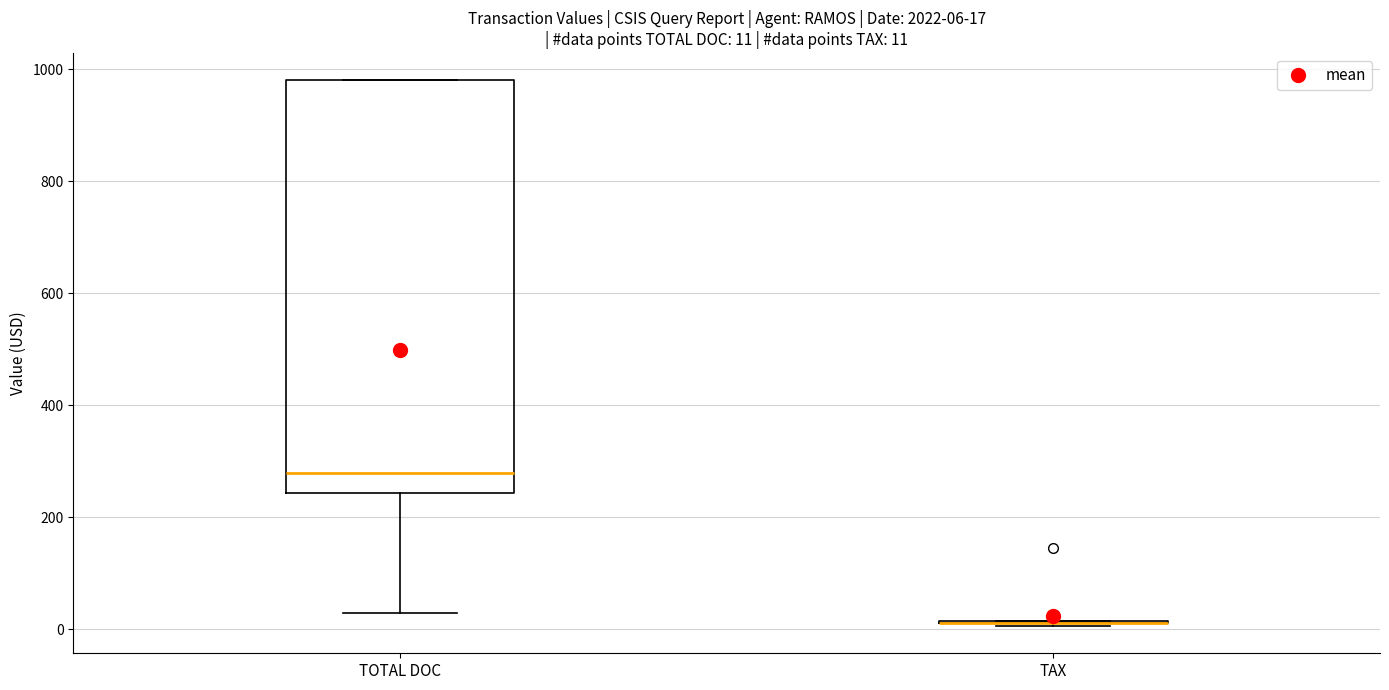

Which box is the tallest, from its lower edge to its upper edge?

TOTAL DOC